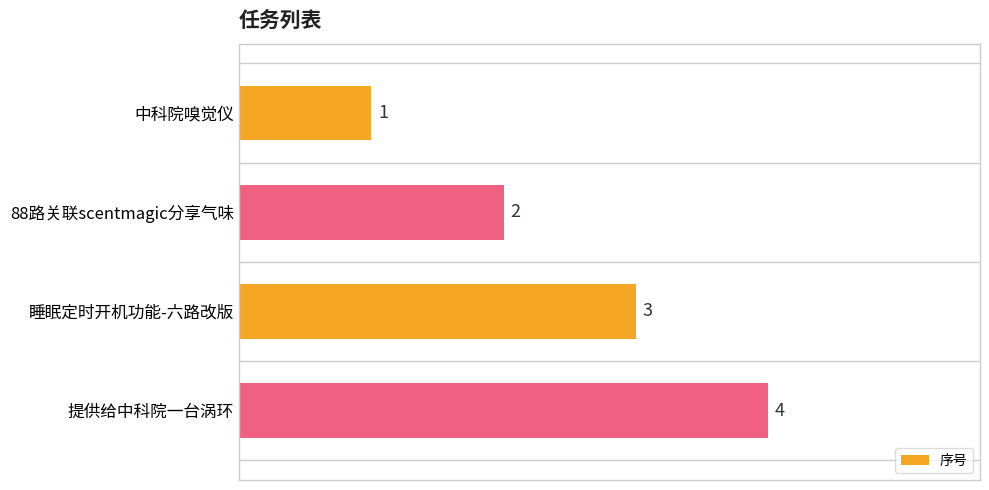

The value at 88路关联scentmagic分享气味 is 2. True or false?

True